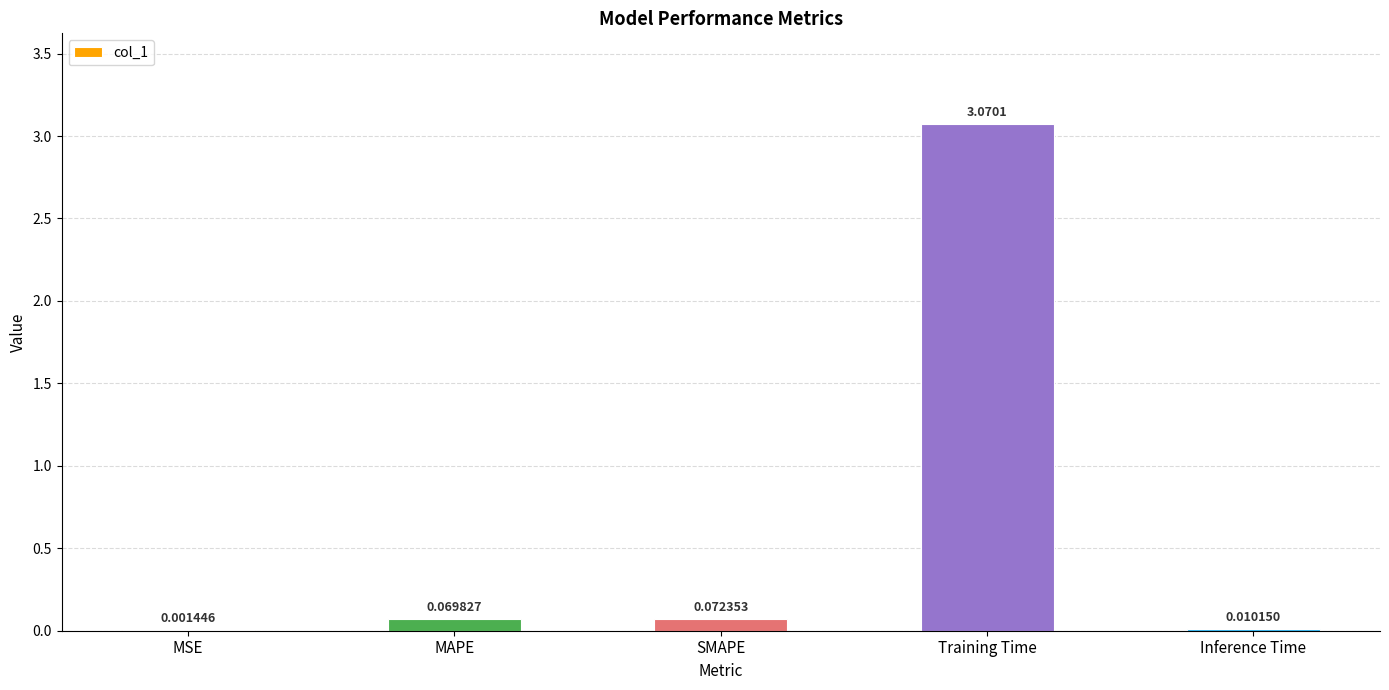

At which category does the chart reach its peak across all series?

Training Time